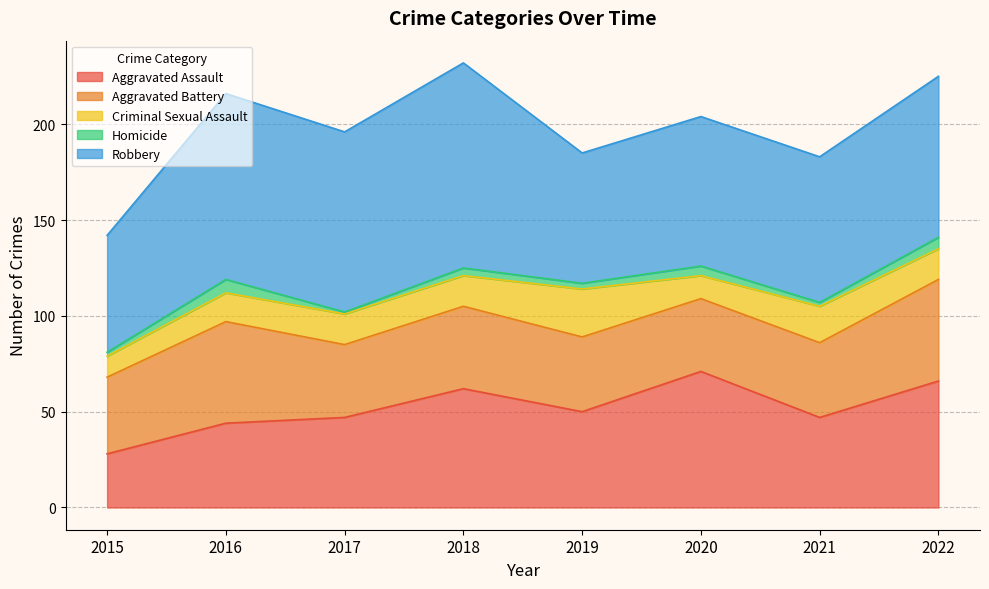

How many interior local peaks does the Robbery series have?

3